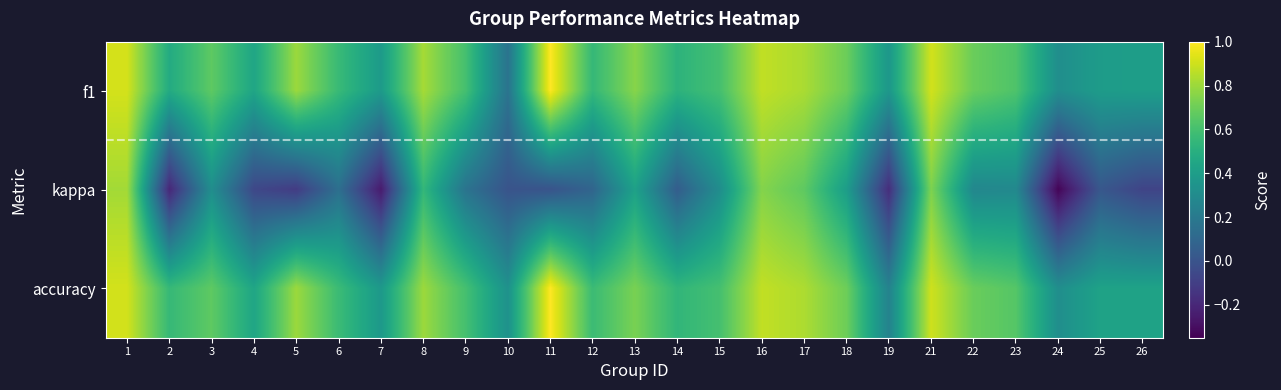

Which label corresponds to the smallest value in the chart?

24